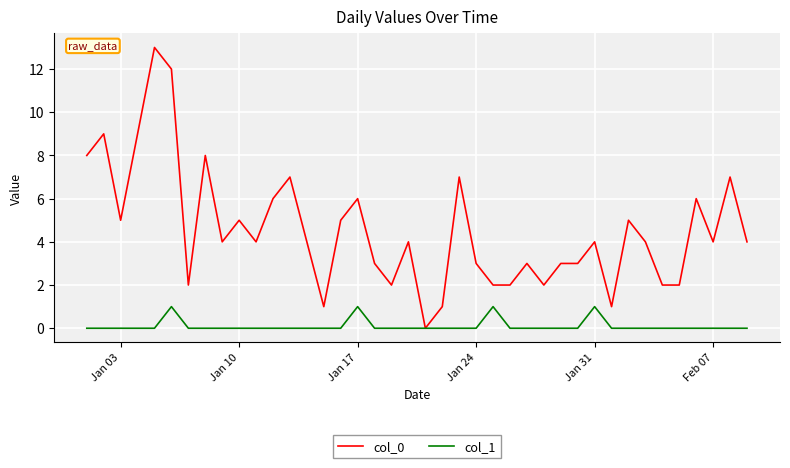

Which series has the largest total across all categories?

col_0